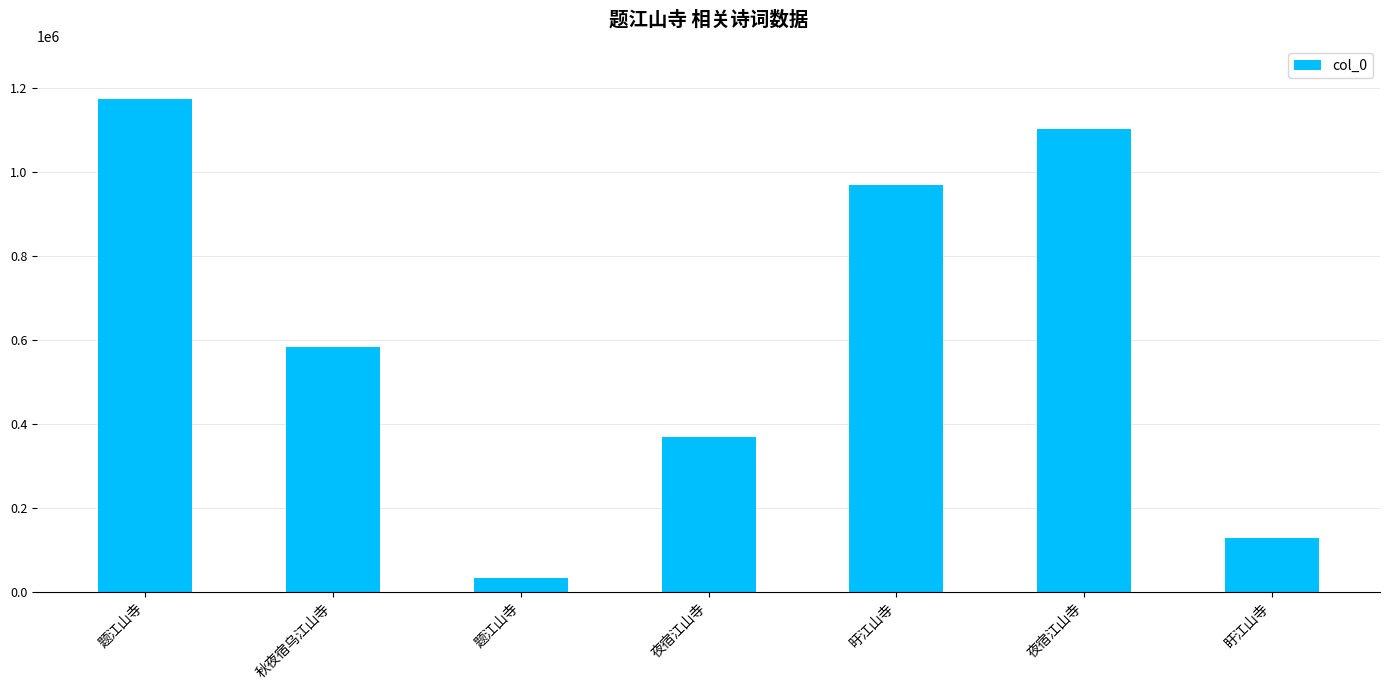

Does the chart contain any negative values?

No